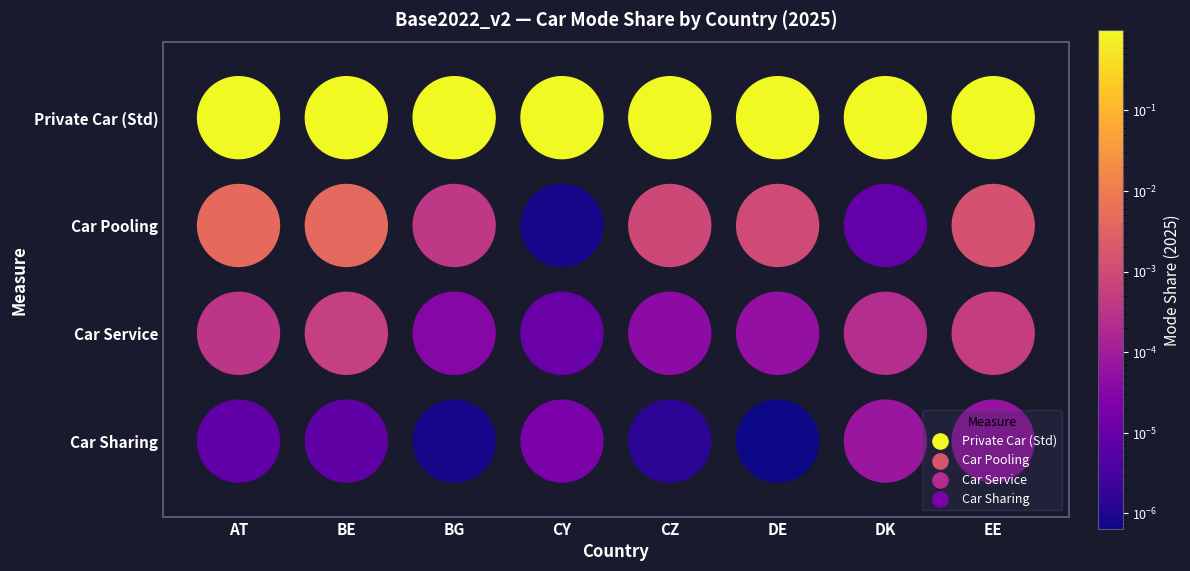

True or false: AT has a value of 0.0 at Car Sharing.

False